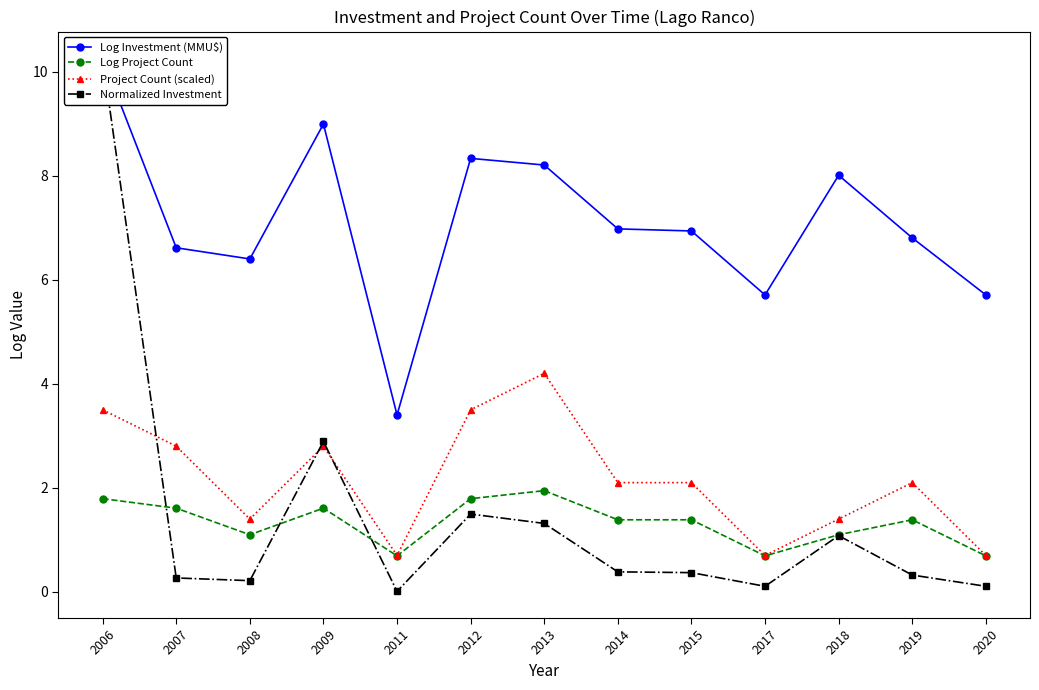

Does the chart have visible grid lines?

No